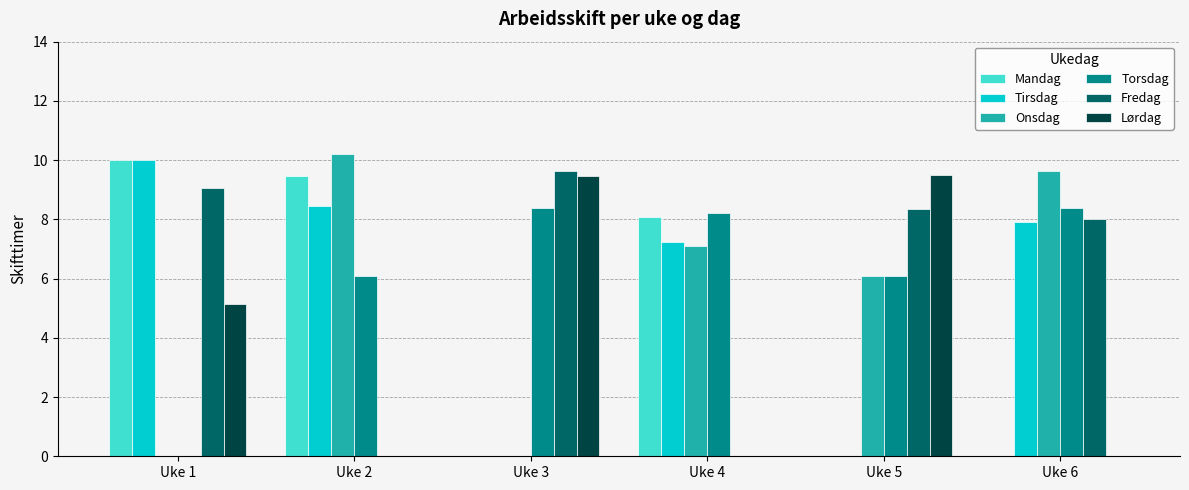

What is the difference between the Lørdag values at Uke 5 and Uke 1?

4.4